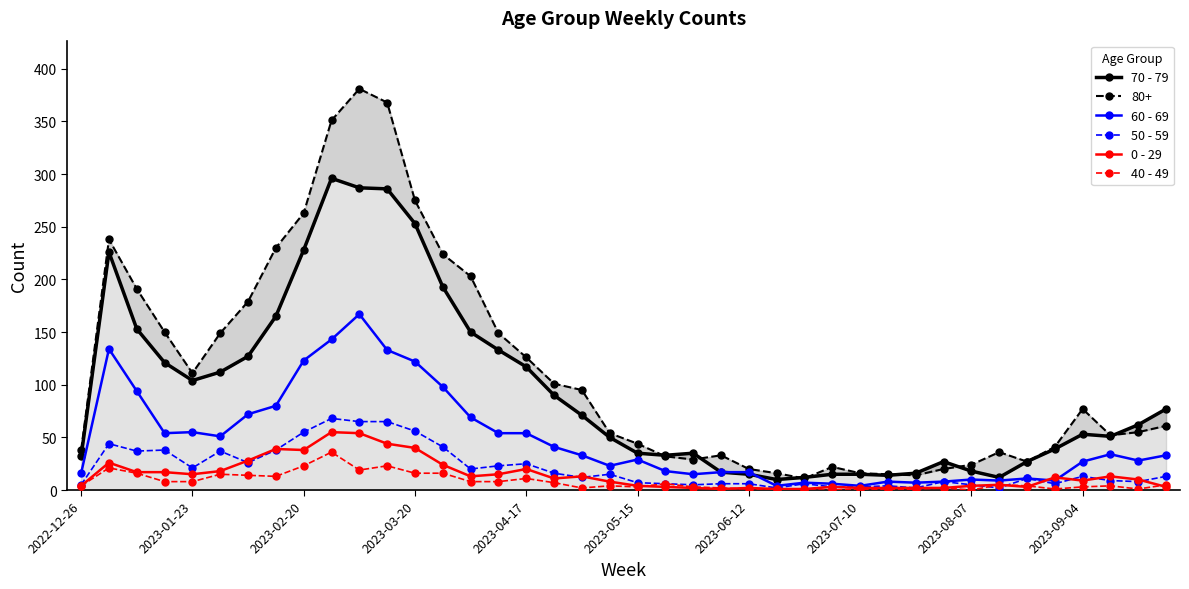

True or false: 50 - 59 has more than 0 interior local peaks.

True